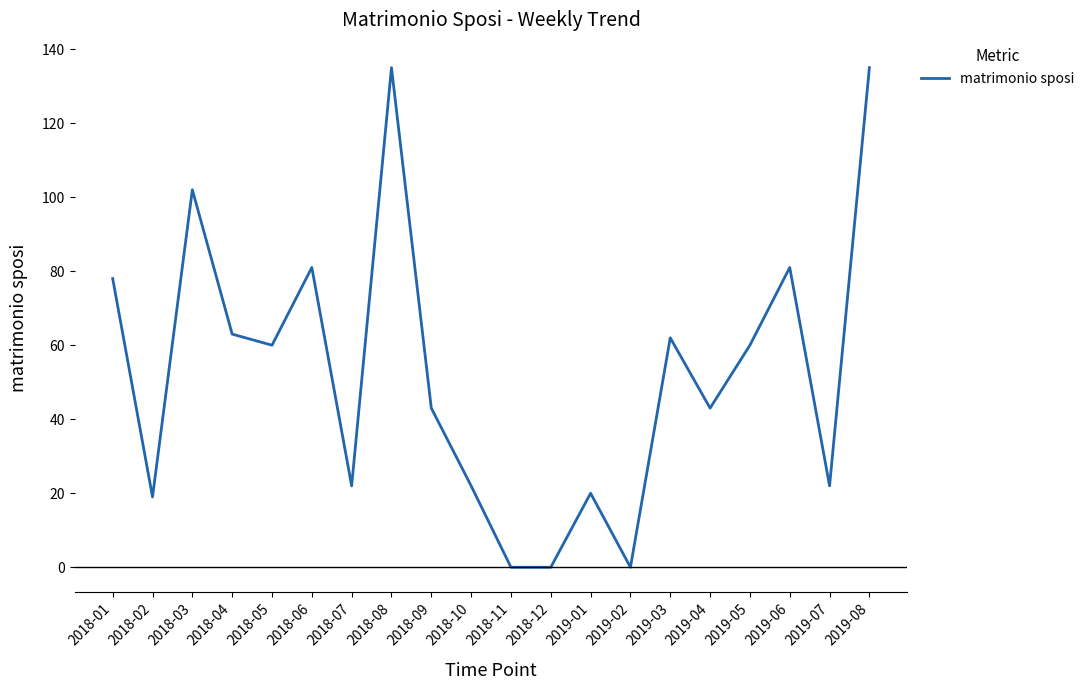

What is the maximum value shown in the chart?

135